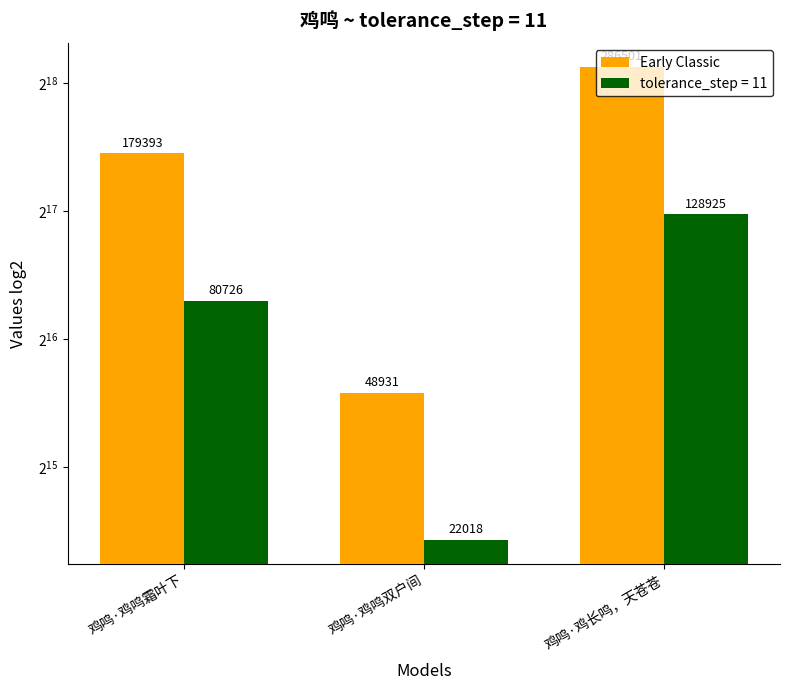

Approximately how many times larger is the value at 鸡鸣·鸡长鸣，天苍苍 compared to 鸡鸣·鸡鸣双户间?

5.9